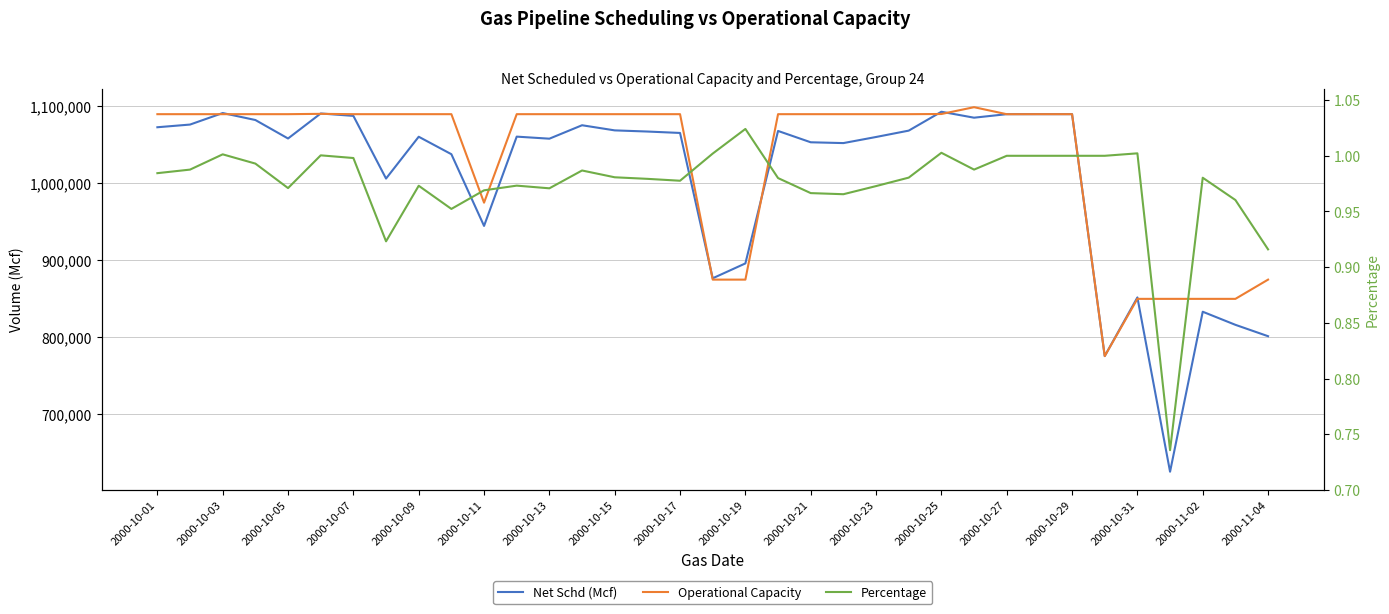

Reading left to right, list all the values displayed in this chart.

Net Schd (Mcf): 1073010.0	1076504.0	1091467.0	1082409.0	1058395.0	1090910.0	1087788.0	1006331.0	1060678.0	1037974.0	944784.0	1060820.0	1058152.0	1075614.0	1068941.0	1067441.0	1065601.0	876754.0	896069.0	1068207.0	1053477.0	1052430.0	1060352.0	1068621.0	1093154.0	1085429.0	1090000.0	1090025.0	1090024.0	775630.0	851870.0	625370.0	833284.0	816270.0	801473.0
Operational Capacity: 1090000.0	1090000.0	1090000.0	1090000.0	1090000.0	1090427.0	1090000.0	1090000.0	1090000.0	1090000.0	975000.0	1090000.0	1090000.0	1090000.0	1090000.0	1090000.0	1090000.0	875000.0	875000.0	1090000.0	1090000.0	1090000.0	1090000.0	1090000.0	1090224.0	1099084.0	1089960.0	1090000.0	1090000.0	775630.0	850000.0	850000.0	850000.0	850000.0	875000.0
Percentage: 1.0	1.0	1.0	1.0	1.0	1.0	1.0	0.9	1.0	1.0	1.0	1.0	1.0	1.0	1.0	1.0	1.0	1.0	1.0	1.0	1.0	1.0	1.0	1.0	1.0	1.0	1.0	1.0	1.0	1.0	1.0	0.7	1.0	1.0	0.9